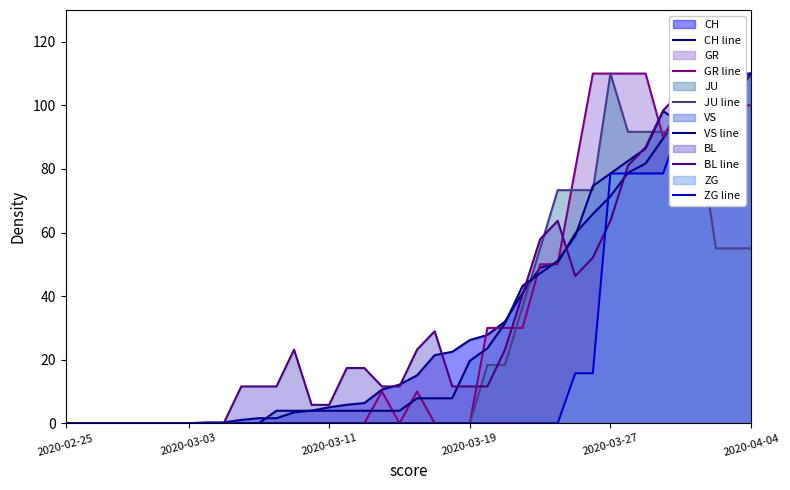

After their last crossing, which series has the higher values: GR line or CH line?

CH line